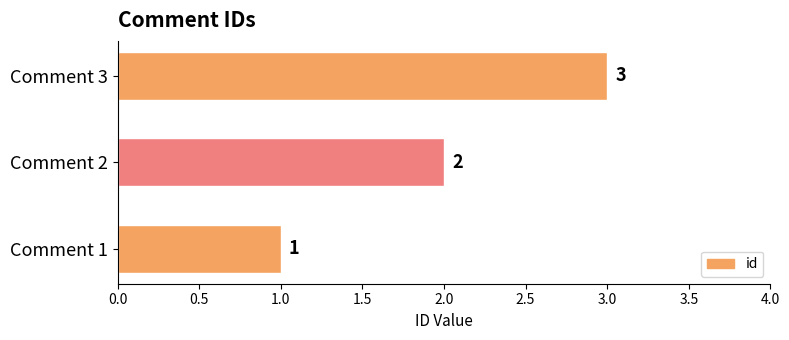

At which label is the value closest to 2?

Comment 2